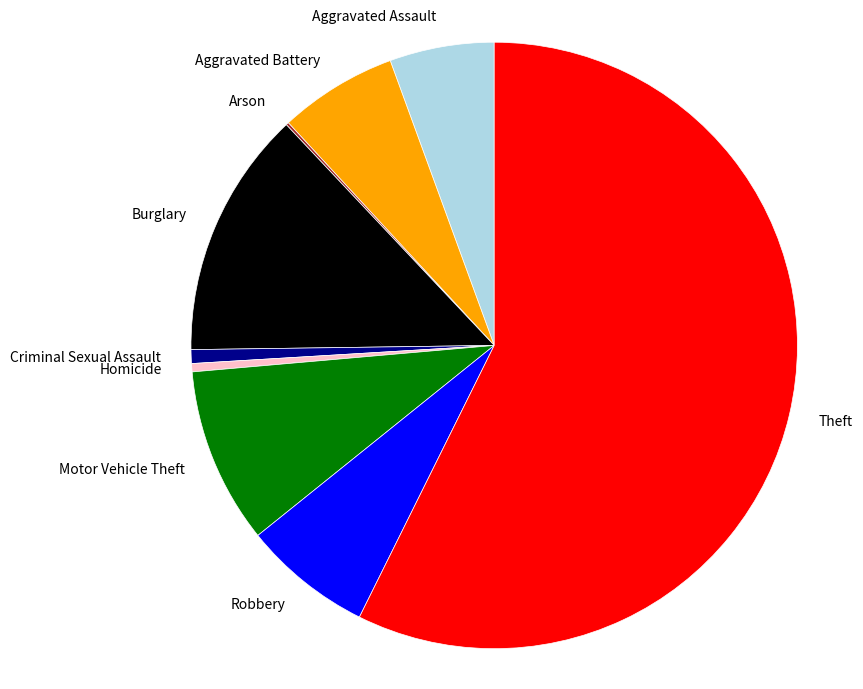

Do Aggravated Assault and Motor Vehicle Theft together represent more than half of the pie?

No